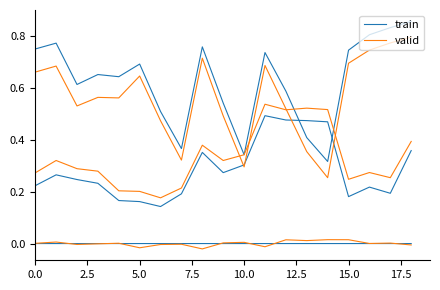

What is the difference between the train values at 14 and 15.0?

0.2